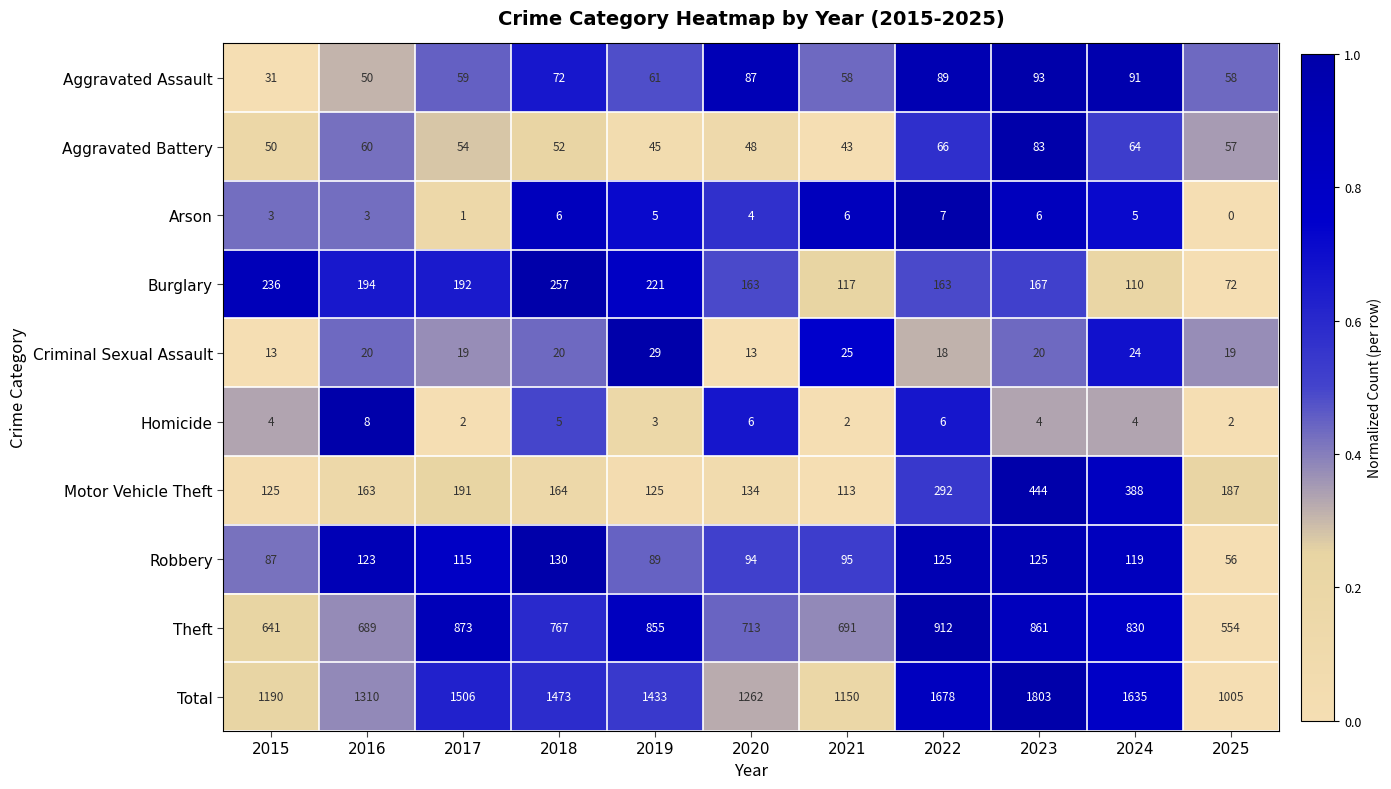

What is the spread (max minus min) of values at 2020?

1258